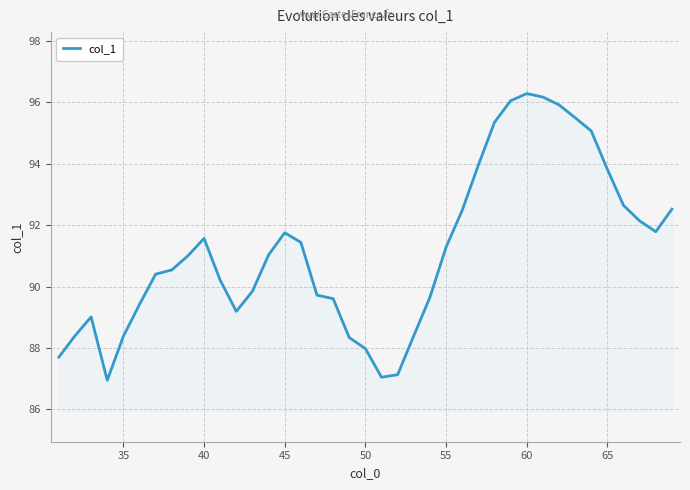

What is the minimum value shown in the chart?

87.0